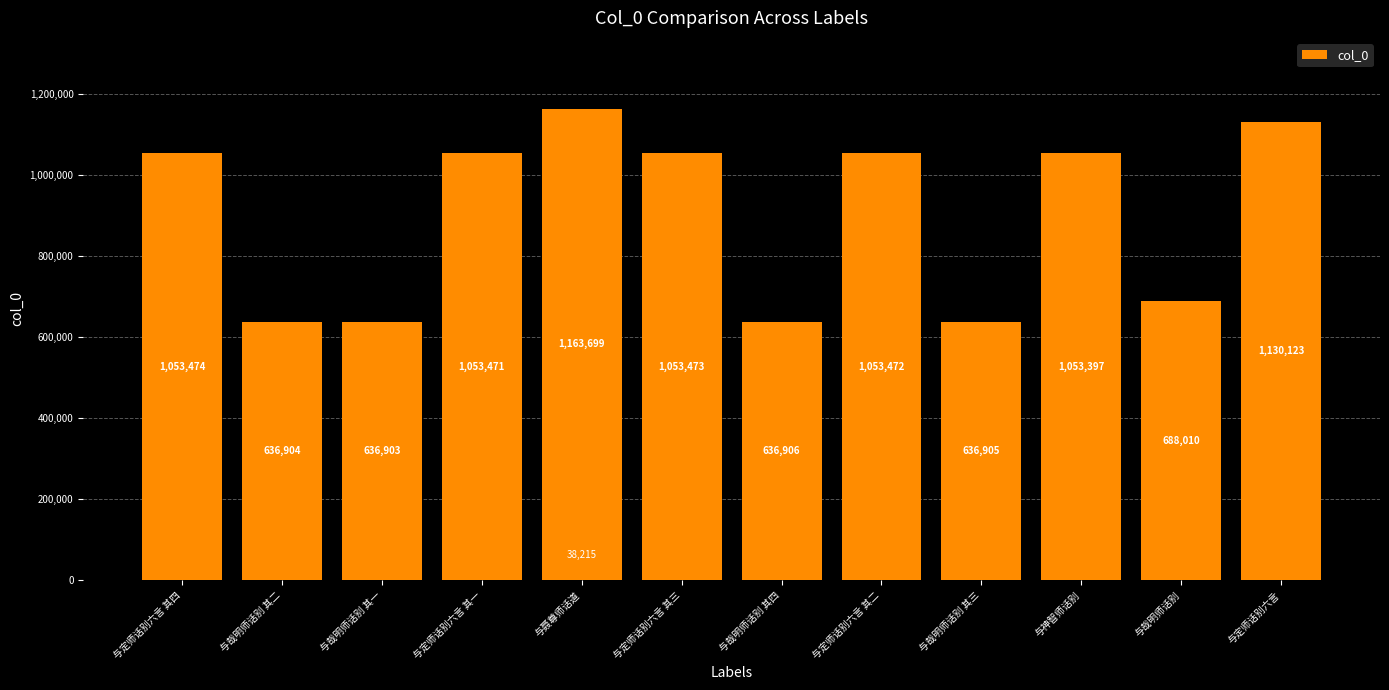

True or false: the data shows 153850 at 与哉明师话别.

False